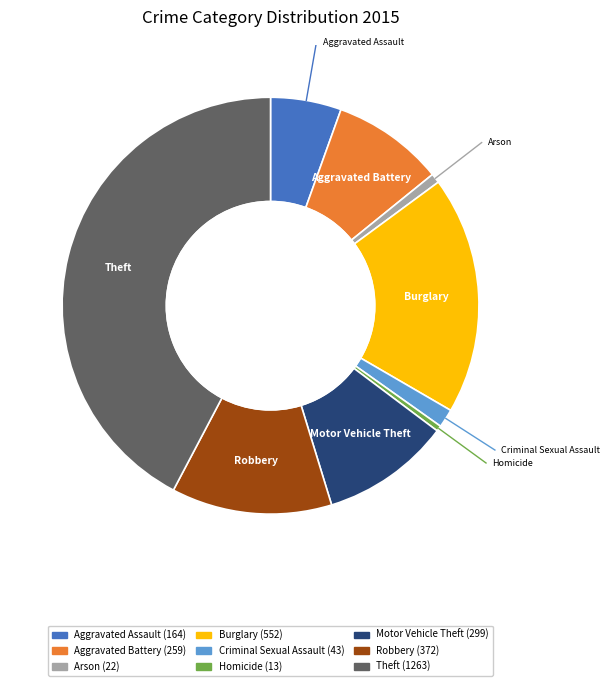

Is the sum of Aggravated Battery and Motor Vehicle Theft greater than half?

No